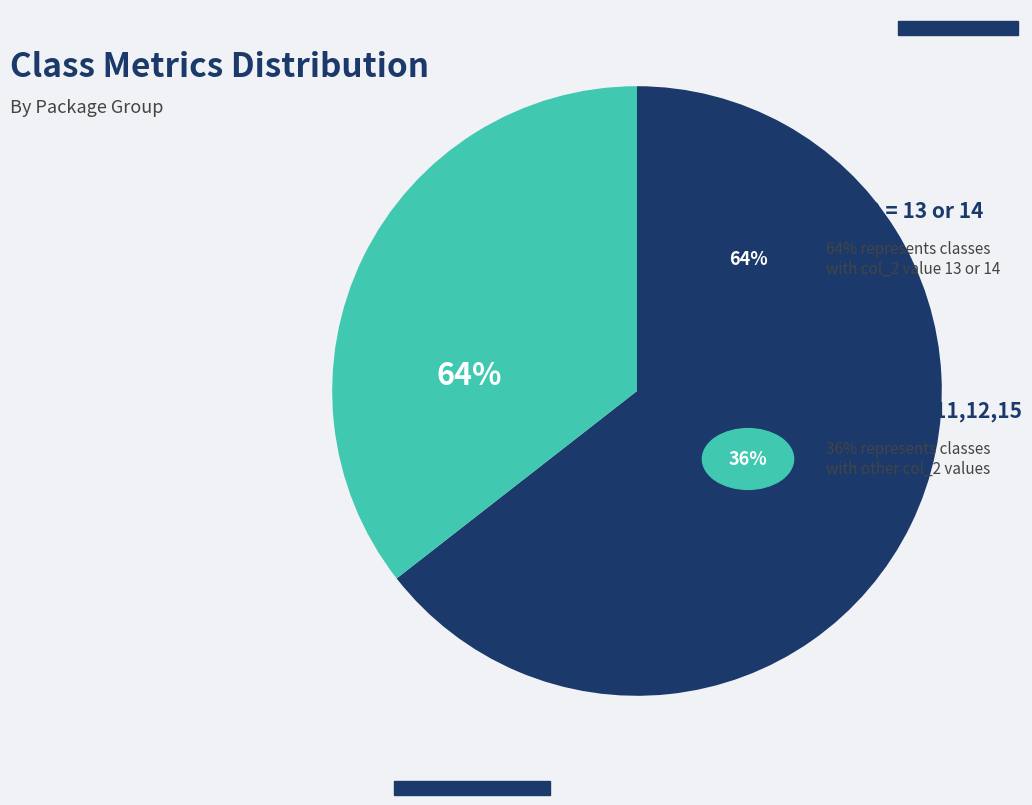

Is 14 the majority of the pie?

No